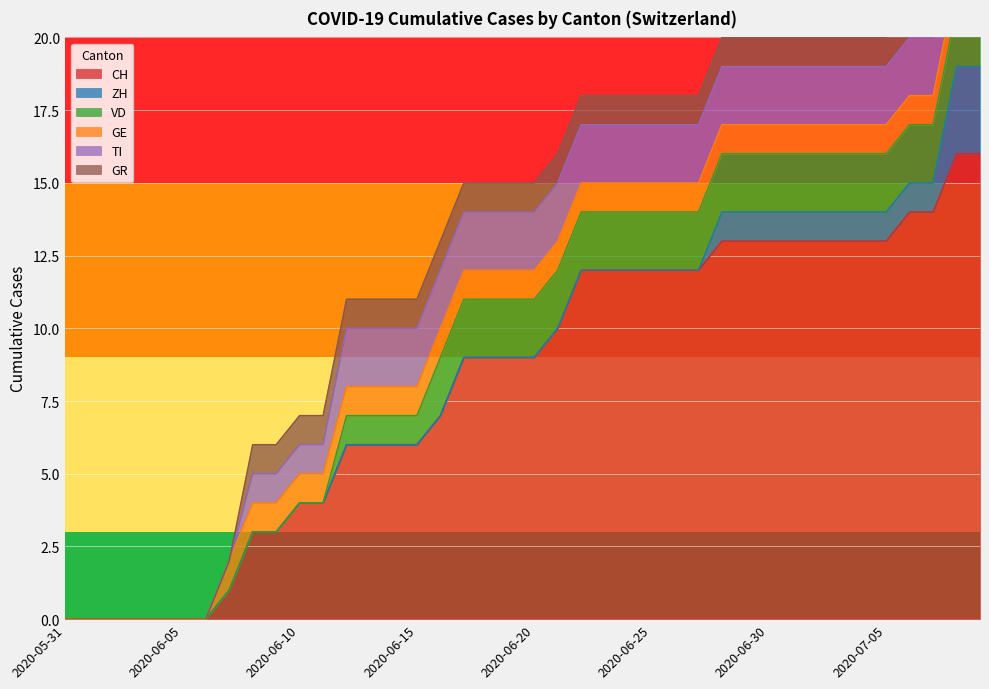

What is the difference between the highest and lowest values at 2020-07-02?

12